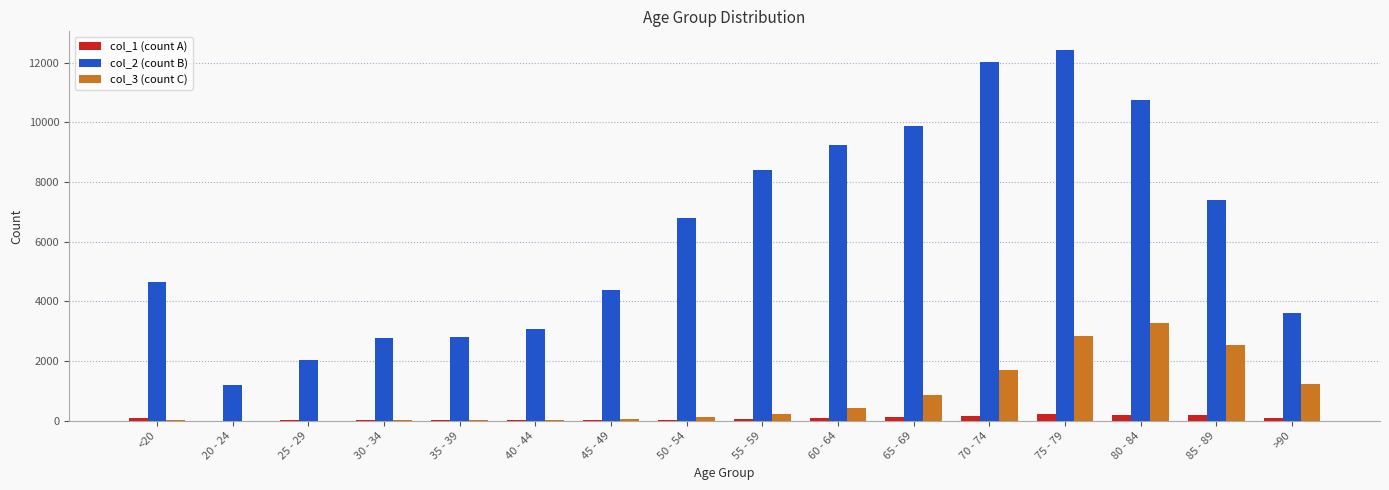

At which category is the sum across all series the highest?

75 - 79